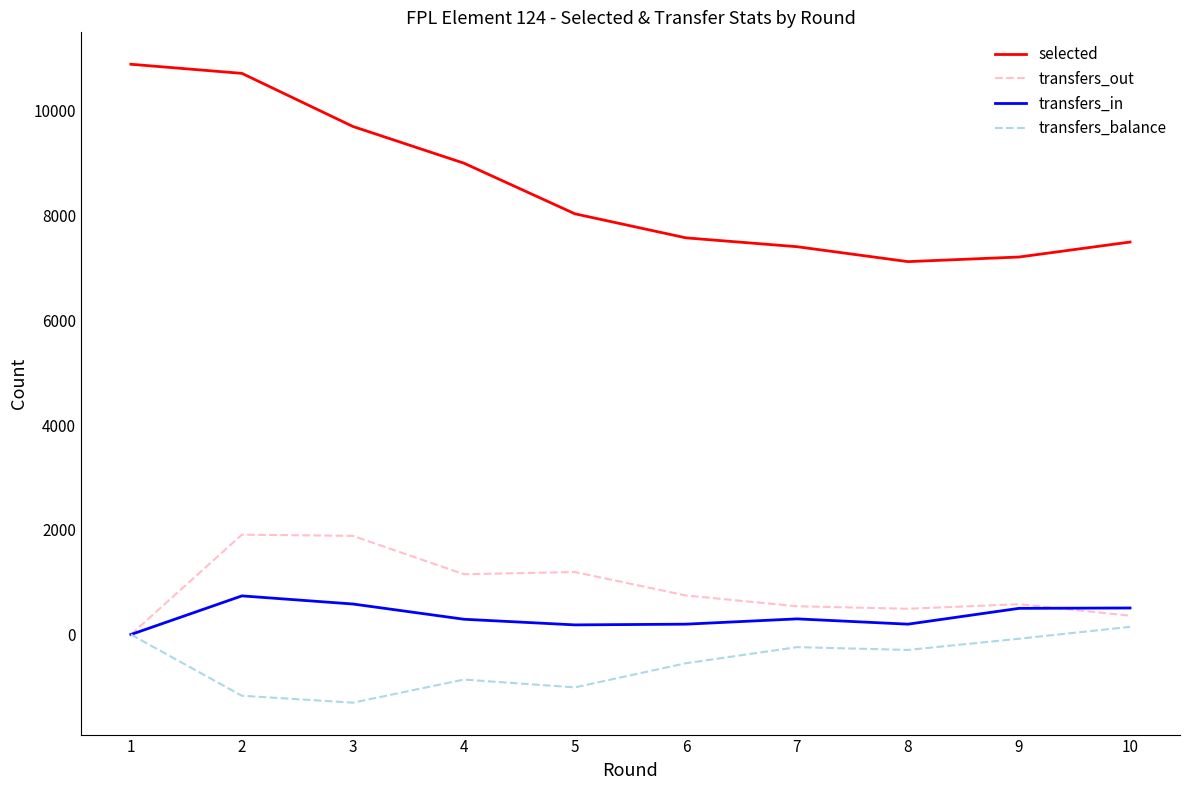

Is the value of transfers_in at 5 greater than the value of transfers_balance at 4?

Yes